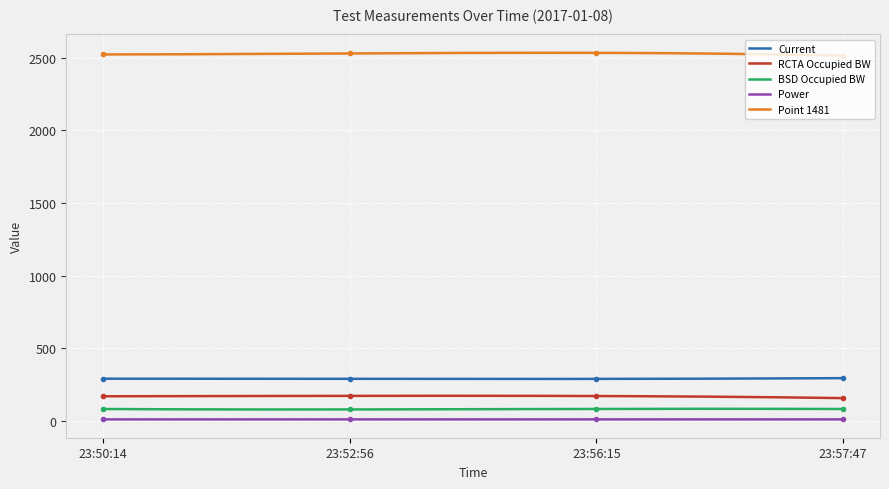

Between 23:50:14 and 23:52:56, which is larger?

23:50:14